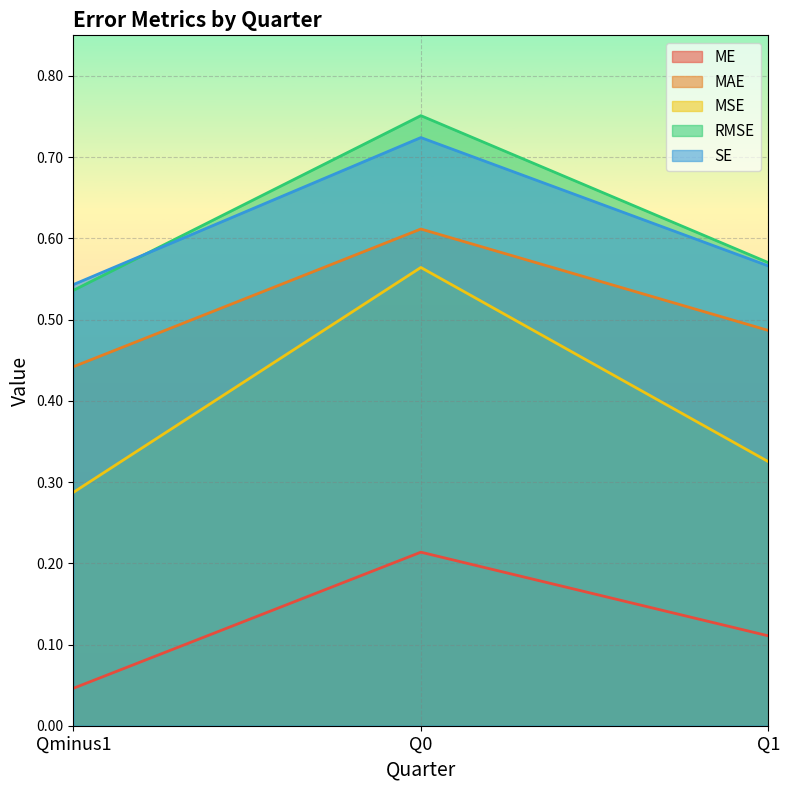

How many SE values are between 0 and 1?

3